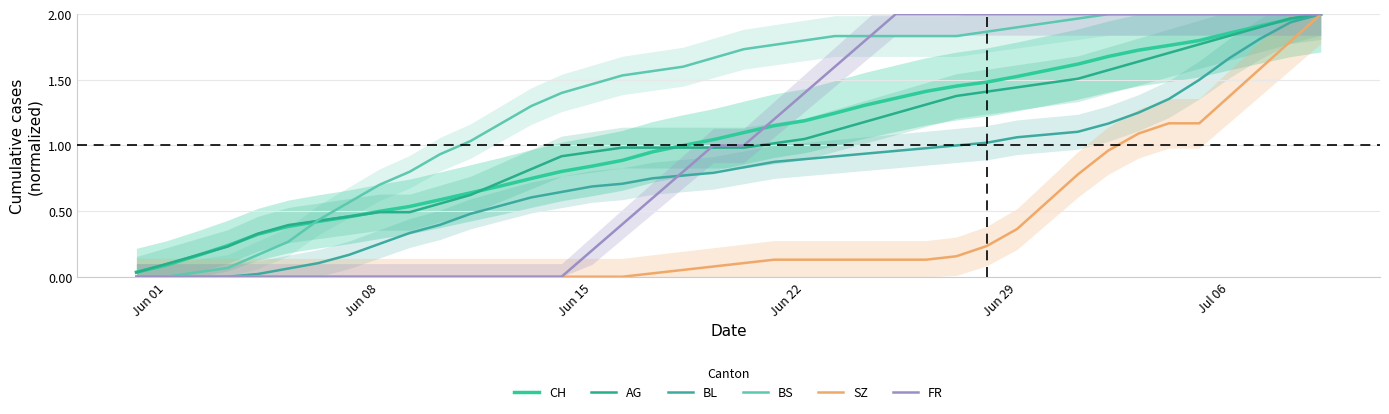

True or false: SZ and AG intersect in this chart.

False